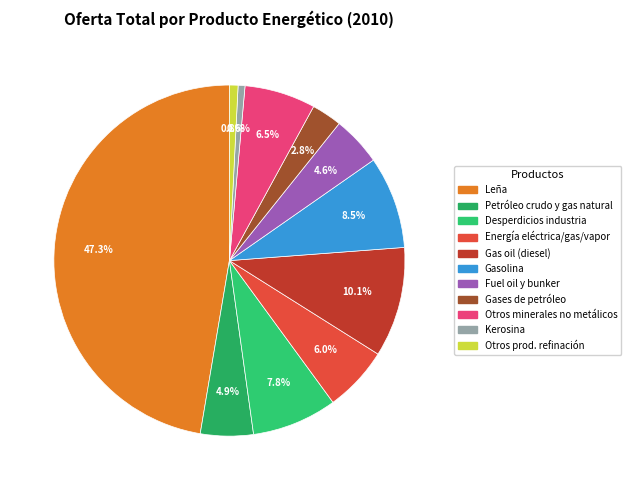

Count the number of slices in the pie.

11